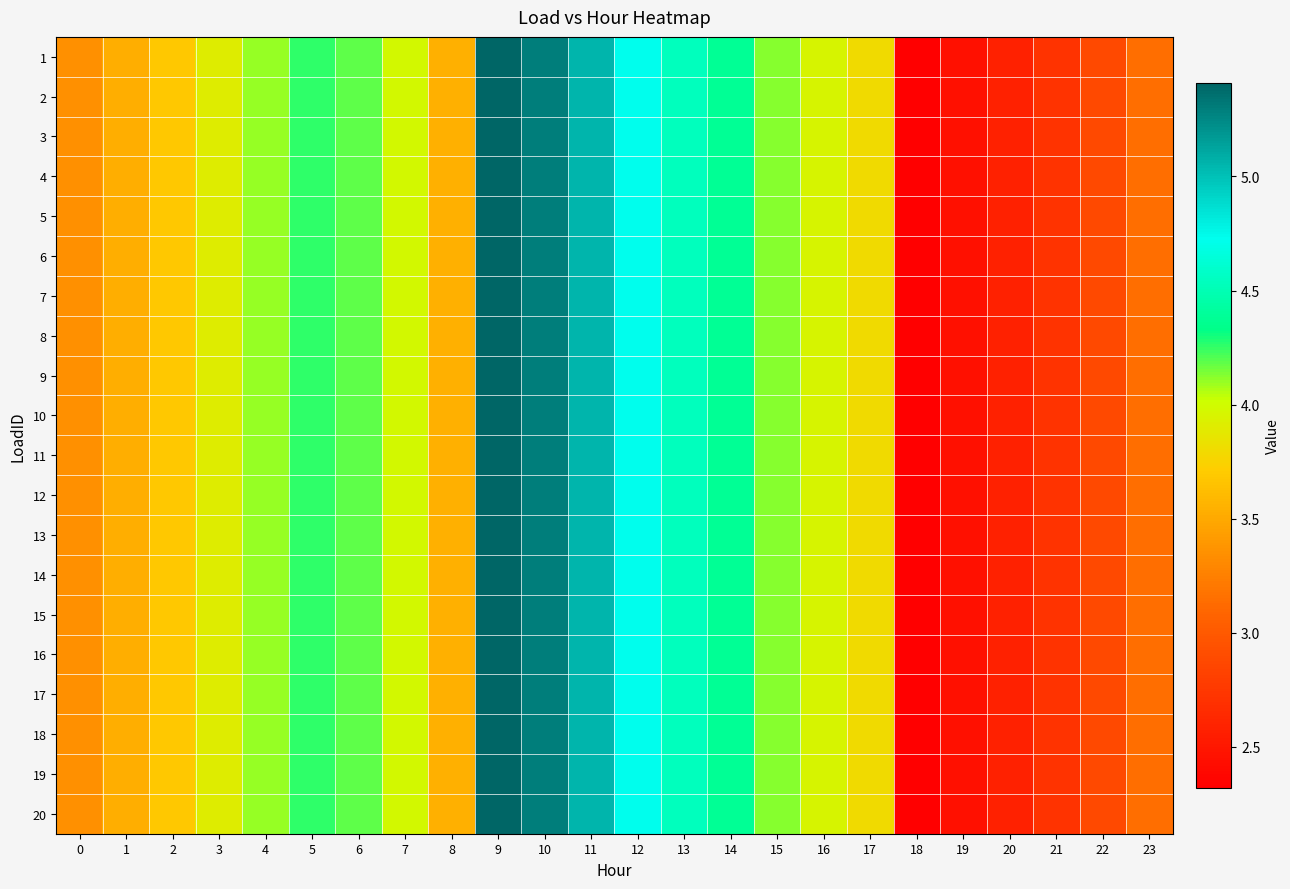

Reading right to left, list all the values displayed in this chart.

1: 23=3.1	22=2.9	21=2.7	20=2.6	19=2.4	18=2.3	17=3.8	16=4.0	15=4.1	14=4.4	13=4.5	12=4.7	11=5.1	10=5.3	9=5.4	8=3.5	7=4.0	6=4.2	5=4.3	4=4.1	3=3.9	2=3.7	1=3.5	0=3.4
2: 23=3.1	22=2.9	21=2.7	20=2.6	19=2.4	18=2.3	17=3.8	16=4.0	15=4.1	14=4.4	13=4.5	12=4.7	11=5.1	10=5.3	9=5.4	8=3.5	7=4.0	6=4.2	5=4.3	4=4.1	3=3.9	2=3.7	1=3.5	0=3.4
3: 23=3.1	22=2.9	21=2.7	20=2.6	19=2.4	18=2.3	17=3.8	16=4.0	15=4.1	14=4.4	13=4.5	12=4.7	11=5.1	10=5.3	9=5.4	8=3.5	7=4.0	6=4.2	5=4.3	4=4.1	3=3.9	2=3.7	1=3.5	0=3.4
4: 23=3.1	22=2.9	21=2.7	20=2.6	19=2.4	18=2.3	17=3.8	16=4.0	15=4.1	14=4.4	13=4.5	12=4.7	11=5.1	10=5.3	9=5.4	8=3.5	7=4.0	6=4.2	5=4.3	4=4.1	3=3.9	2=3.7	1=3.5	0=3.4
5: 23=3.1	22=2.9	21=2.7	20=2.6	19=2.4	18=2.3	17=3.8	16=4.0	15=4.1	14=4.4	13=4.5	12=4.7	11=5.1	10=5.3	9=5.4	8=3.5	7=4.0	6=4.2	5=4.3	4=4.1	3=3.9	2=3.7	1=3.5	0=3.4
6: 23=3.1	22=2.9	21=2.7	20=2.6	19=2.4	18=2.3	17=3.8	16=4.0	15=4.1	14=4.4	13=4.5	12=4.7	11=5.1	10=5.3	9=5.4	8=3.5	7=4.0	6=4.2	5=4.3	4=4.1	3=3.9	2=3.7	1=3.5	0=3.4
7: 23=3.1	22=2.9	21=2.7	20=2.6	19=2.4	18=2.3	17=3.8	16=4.0	15=4.1	14=4.4	13=4.5	12=4.7	11=5.1	10=5.3	9=5.4	8=3.5	7=4.0	6=4.2	5=4.3	4=4.1	3=3.9	2=3.7	1=3.5	0=3.4
8: 23=3.1	22=2.9	21=2.7	20=2.6	19=2.4	18=2.3	17=3.8	16=4.0	15=4.1	14=4.4	13=4.5	12=4.7	11=5.1	10=5.3	9=5.4	8=3.5	7=4.0	6=4.2	5=4.3	4=4.1	3=3.9	2=3.7	1=3.5	0=3.4
9: 23=3.1	22=2.9	21=2.7	20=2.6	19=2.4	18=2.3	17=3.8	16=4.0	15=4.1	14=4.4	13=4.5	12=4.7	11=5.1	10=5.3	9=5.4	8=3.5	7=4.0	6=4.2	5=4.3	4=4.1	3=3.9	2=3.7	1=3.5	0=3.4
10: 23=3.1	22=2.9	21=2.7	20=2.6	19=2.4	18=2.3	17=3.8	16=4.0	15=4.1	14=4.4	13=4.5	12=4.7	11=5.1	10=5.3	9=5.4	8=3.5	7=4.0	6=4.2	5=4.3	4=4.1	3=3.9	2=3.7	1=3.5	0=3.4
11: 23=3.1	22=2.9	21=2.7	20=2.6	19=2.4	18=2.3	17=3.8	16=4.0	15=4.1	14=4.4	13=4.5	12=4.7	11=5.1	10=5.3	9=5.4	8=3.5	7=4.0	6=4.2	5=4.3	4=4.1	3=3.9	2=3.7	1=3.5	0=3.4
12: 23=3.1	22=2.9	21=2.7	20=2.6	19=2.4	18=2.3	17=3.8	16=4.0	15=4.1	14=4.4	13=4.5	12=4.7	11=5.1	10=5.3	9=5.4	8=3.5	7=4.0	6=4.2	5=4.3	4=4.1	3=3.9	2=3.7	1=3.5	0=3.4
13: 23=3.1	22=2.9	21=2.7	20=2.6	19=2.4	18=2.3	17=3.8	16=4.0	15=4.1	14=4.4	13=4.5	12=4.7	11=5.1	10=5.3	9=5.4	8=3.5	7=4.0	6=4.2	5=4.3	4=4.1	3=3.9	2=3.7	1=3.5	0=3.4
14: 23=3.1	22=2.9	21=2.7	20=2.6	19=2.4	18=2.3	17=3.8	16=4.0	15=4.1	14=4.4	13=4.5	12=4.7	11=5.1	10=5.3	9=5.4	8=3.5	7=4.0	6=4.2	5=4.3	4=4.1	3=3.9	2=3.7	1=3.5	0=3.4
15: 23=3.1	22=2.9	21=2.7	20=2.6	19=2.4	18=2.3	17=3.8	16=4.0	15=4.1	14=4.4	13=4.5	12=4.7	11=5.1	10=5.3	9=5.4	8=3.5	7=4.0	6=4.2	5=4.3	4=4.1	3=3.9	2=3.7	1=3.5	0=3.4
16: 23=3.1	22=2.9	21=2.7	20=2.6	19=2.4	18=2.3	17=3.8	16=4.0	15=4.1	14=4.4	13=4.5	12=4.7	11=5.1	10=5.3	9=5.4	8=3.5	7=4.0	6=4.2	5=4.3	4=4.1	3=3.9	2=3.7	1=3.5	0=3.4
17: 23=3.1	22=2.9	21=2.7	20=2.6	19=2.4	18=2.3	17=3.8	16=4.0	15=4.1	14=4.4	13=4.5	12=4.7	11=5.1	10=5.3	9=5.4	8=3.5	7=4.0	6=4.2	5=4.3	4=4.1	3=3.9	2=3.7	1=3.5	0=3.4
18: 23=3.1	22=2.9	21=2.7	20=2.6	19=2.4	18=2.3	17=3.8	16=4.0	15=4.1	14=4.4	13=4.5	12=4.7	11=5.1	10=5.3	9=5.4	8=3.5	7=4.0	6=4.2	5=4.3	4=4.1	3=3.9	2=3.7	1=3.5	0=3.4
19: 23=3.1	22=2.9	21=2.7	20=2.6	19=2.4	18=2.3	17=3.8	16=4.0	15=4.1	14=4.4	13=4.5	12=4.7	11=5.1	10=5.3	9=5.4	8=3.5	7=4.0	6=4.2	5=4.3	4=4.1	3=3.9	2=3.7	1=3.5	0=3.4
20: 23=3.1	22=2.9	21=2.7	20=2.6	19=2.4	18=2.3	17=3.8	16=4.0	15=4.1	14=4.4	13=4.5	12=4.7	11=5.1	10=5.3	9=5.4	8=3.5	7=4.0	6=4.2	5=4.3	4=4.1	3=3.9	2=3.7	1=3.5	0=3.4